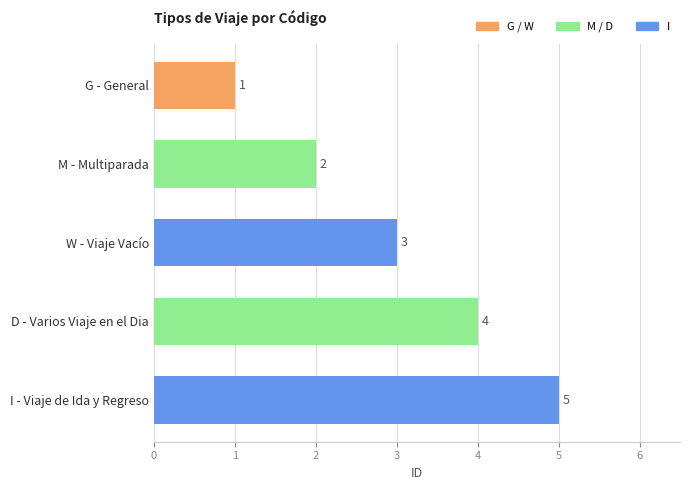

How many values are between 2 and 4?

3